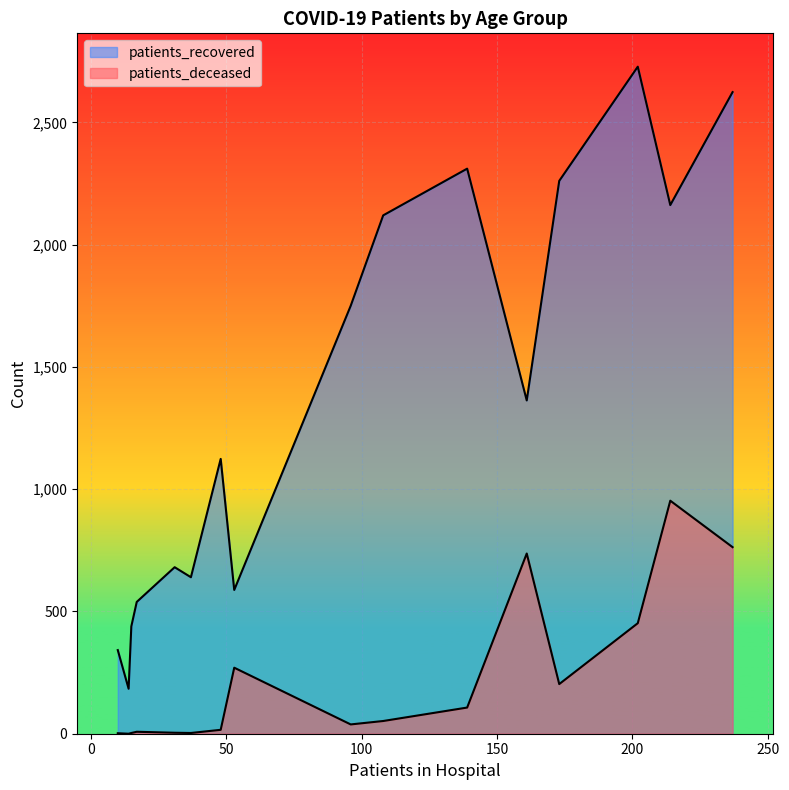

At 50-54, list the series in order from smallest to largest.

patients_deceased, patients_recovered